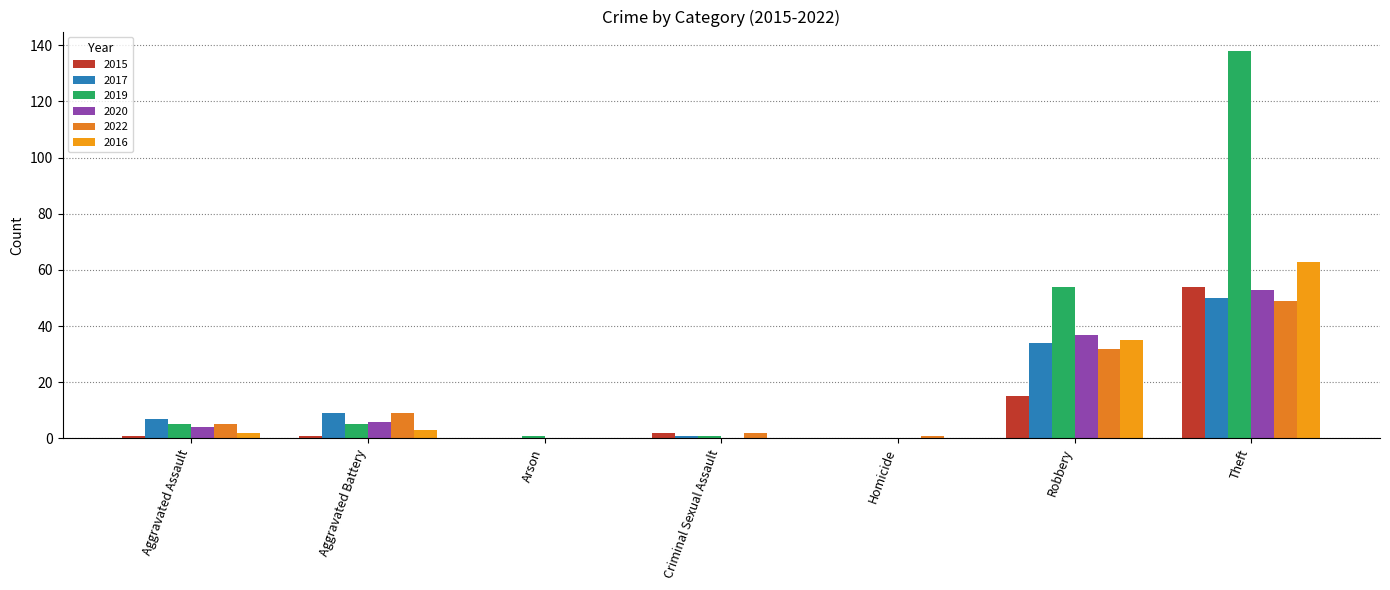

Is the value of 2017 at Theft greater than the value of 2022 at Homicide?

Yes